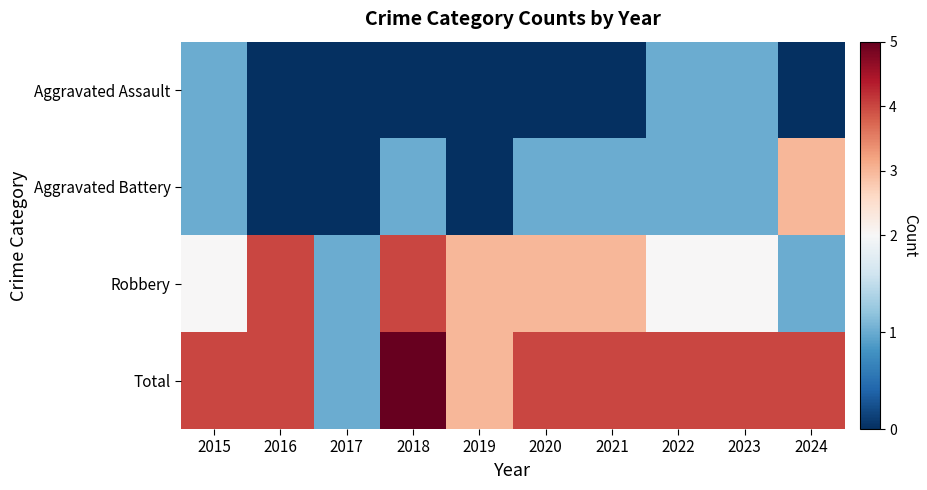

Reading right to left, extract all data points from this chart.

Aggravated Assault: 2024=0	2023=1	2022=1	2021=0	2020=0	2019=0	2018=0	2017=0	2016=0	2015=1
Aggravated Battery: 2024=3	2023=1	2022=1	2021=1	2020=1	2019=0	2018=1	2017=0	2016=0	2015=1
Robbery: 2024=1	2023=2	2022=2	2021=3	2020=3	2019=3	2018=4	2017=1	2016=4	2015=2
Total: 2024=4	2023=4	2022=4	2021=4	2020=4	2019=3	2018=5	2017=1	2016=4	2015=4